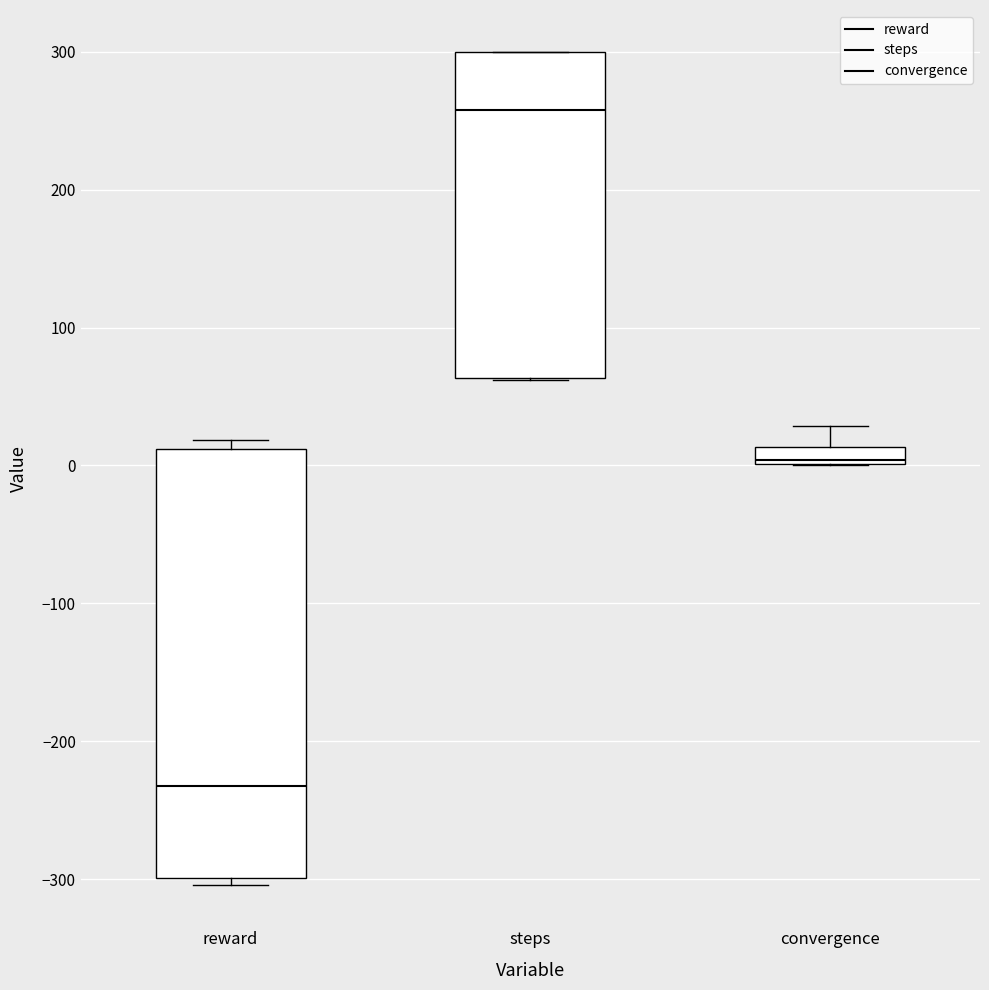

Which box is the tallest, from its lower edge to its upper edge?

reward